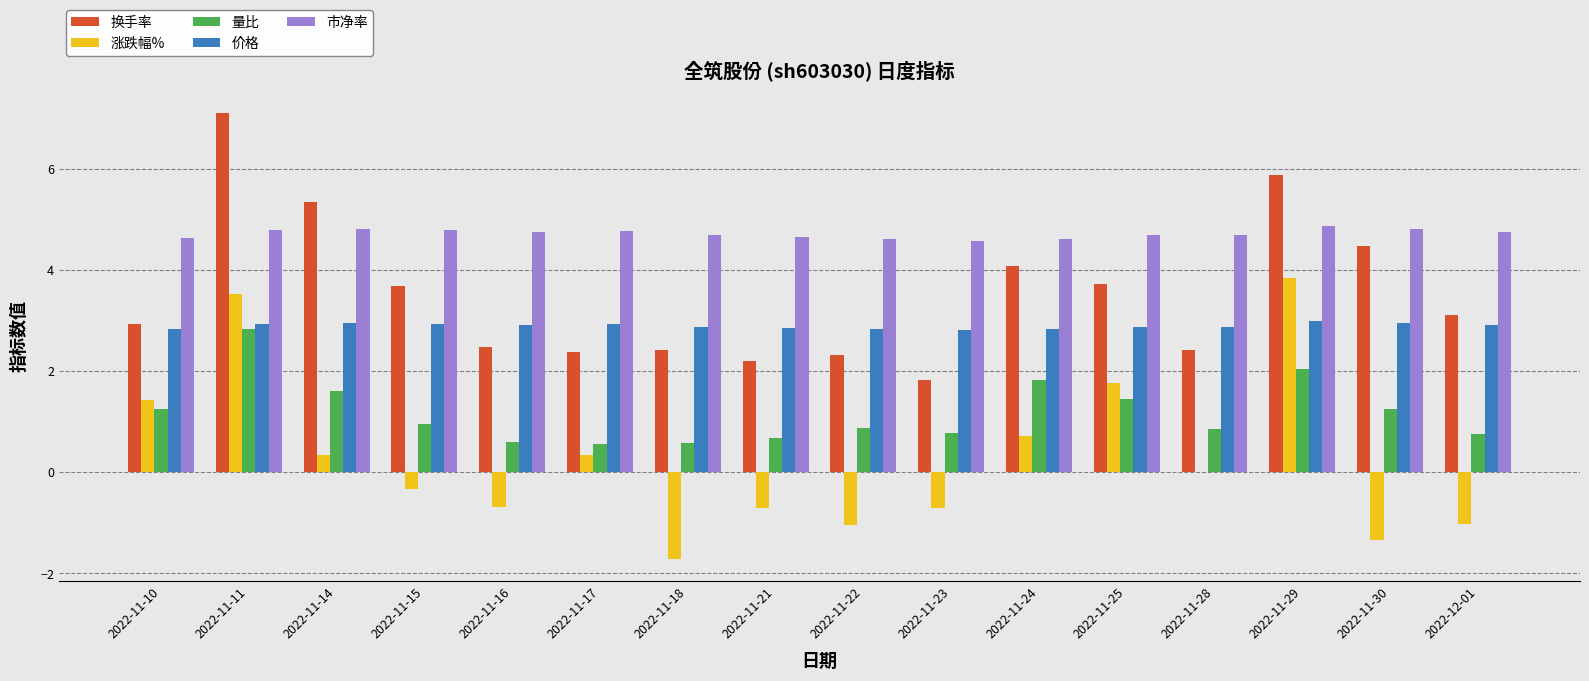

What is the total value across all series at 2022-11-22?

9.6